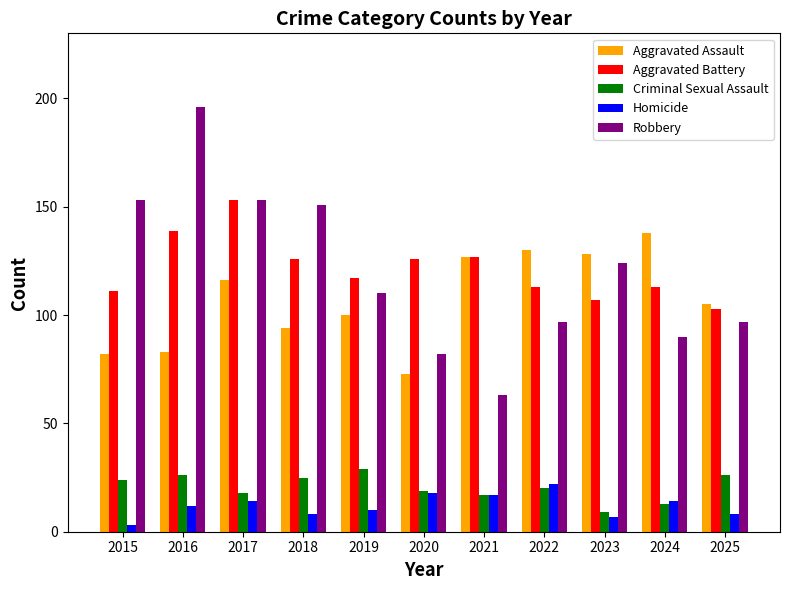

Reading right to left, what are all the values shown in this chart?

Aggravated Assault: 105	138	128	130	127	73	100	94	116	83	82
Aggravated Battery: 103	113	107	113	127	126	117	126	153	139	111
Criminal Sexual Assault: 26	13	9	20	17	19	29	25	18	26	24
Homicide: 8	14	7	22	17	18	10	8	14	12	3
Robbery: 97	90	124	97	63	82	110	151	153	196	153